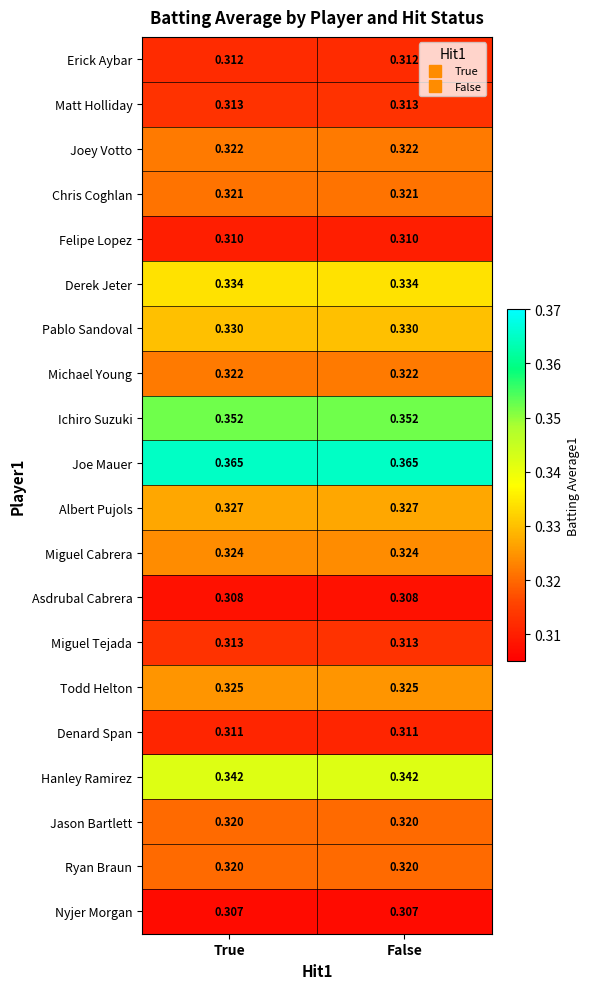

Is the value of Joey Votto at True greater than the value of Joe Mauer at True?

No